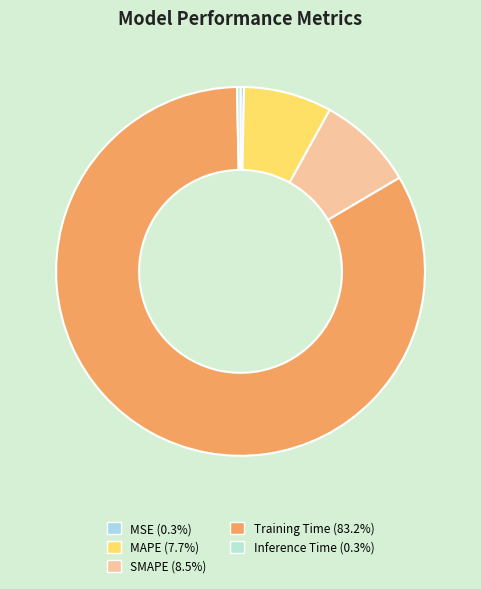

What percentage is the SMAPE slice, to the nearest percent?

8%